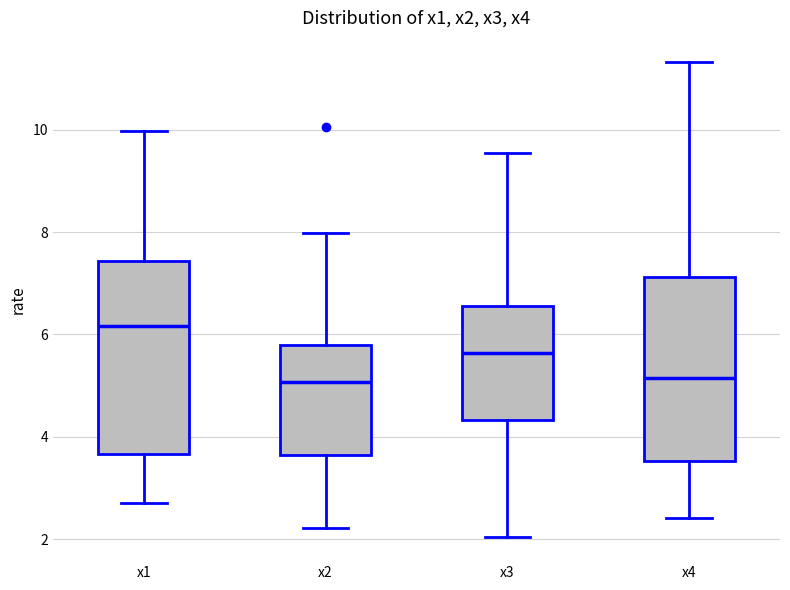

Which box has the highest median line?

x1